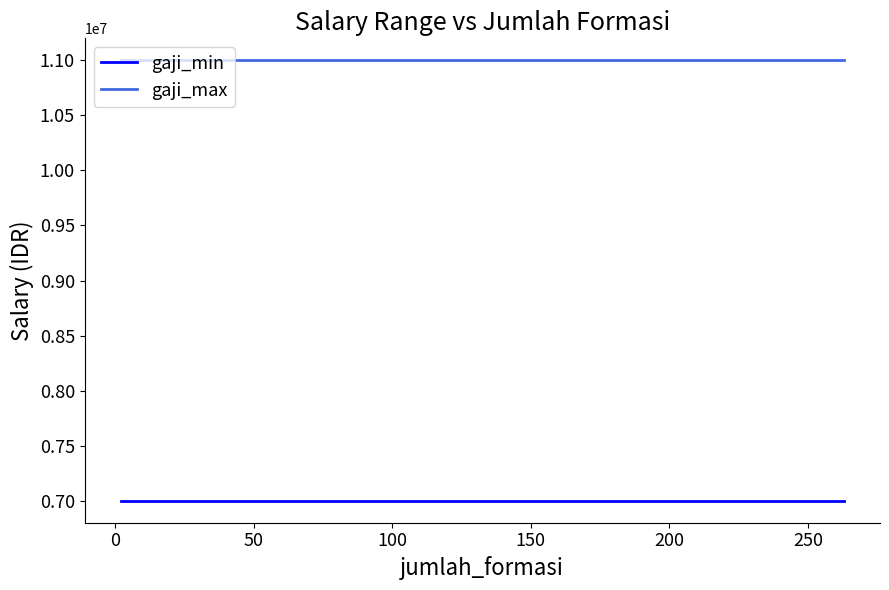

True or false: gaji_max and gaji_min intersect in this chart.

False